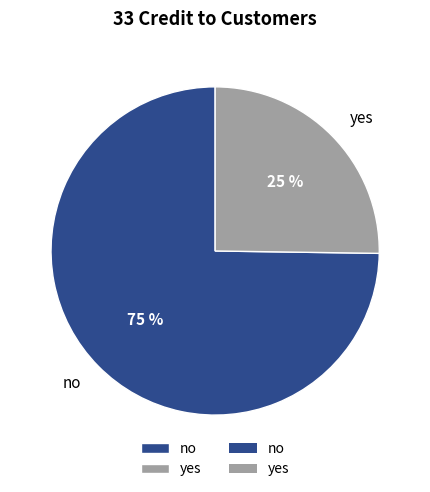

Which category has the smallest portion of the pie?

yes